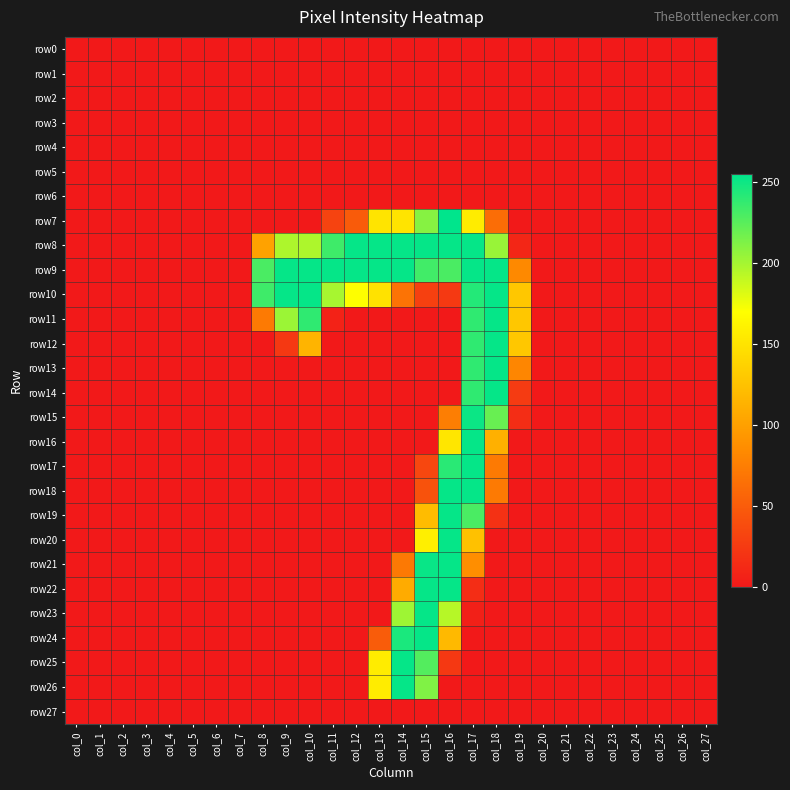

Which series has the widest spread of values?

row7